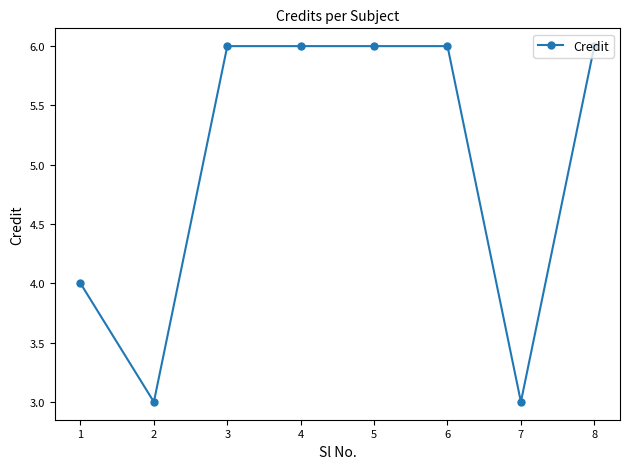

Reading right to left, transcribe all the data shown in this chart.

8=6	7=3	6=6	5=6	4=6	3=6	2=3	1=4